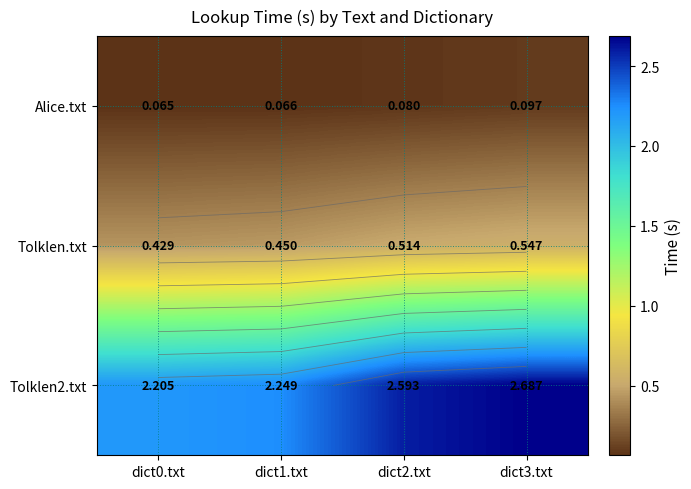

At which label is Alice.txt closest to 0?

dict0.txt